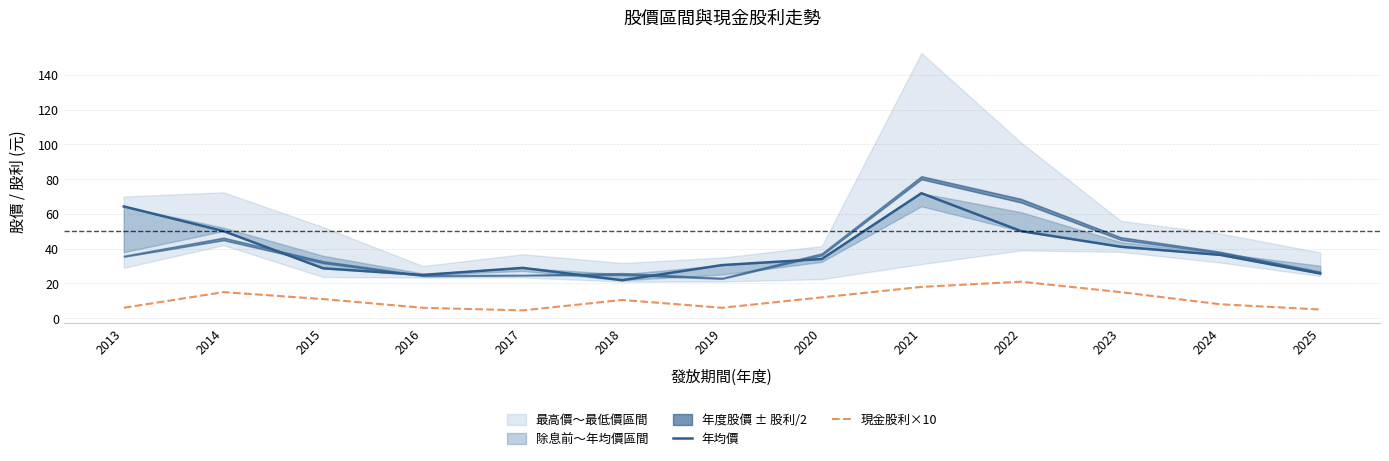

At 2015, list the series in order from smallest to largest.

現金股利×10, 年均價